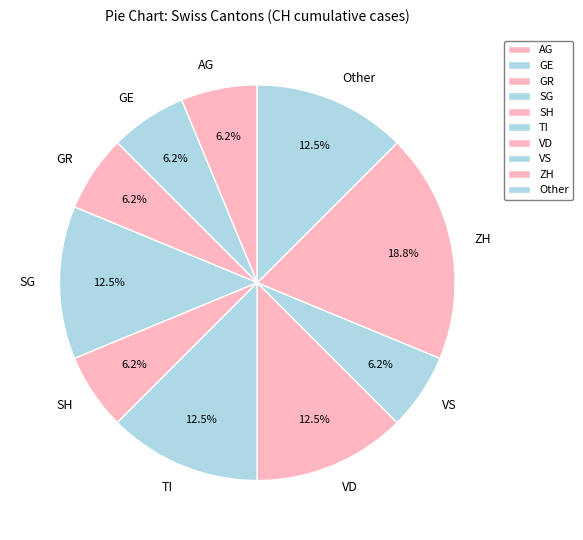

Is there a majority slice in this chart?

No